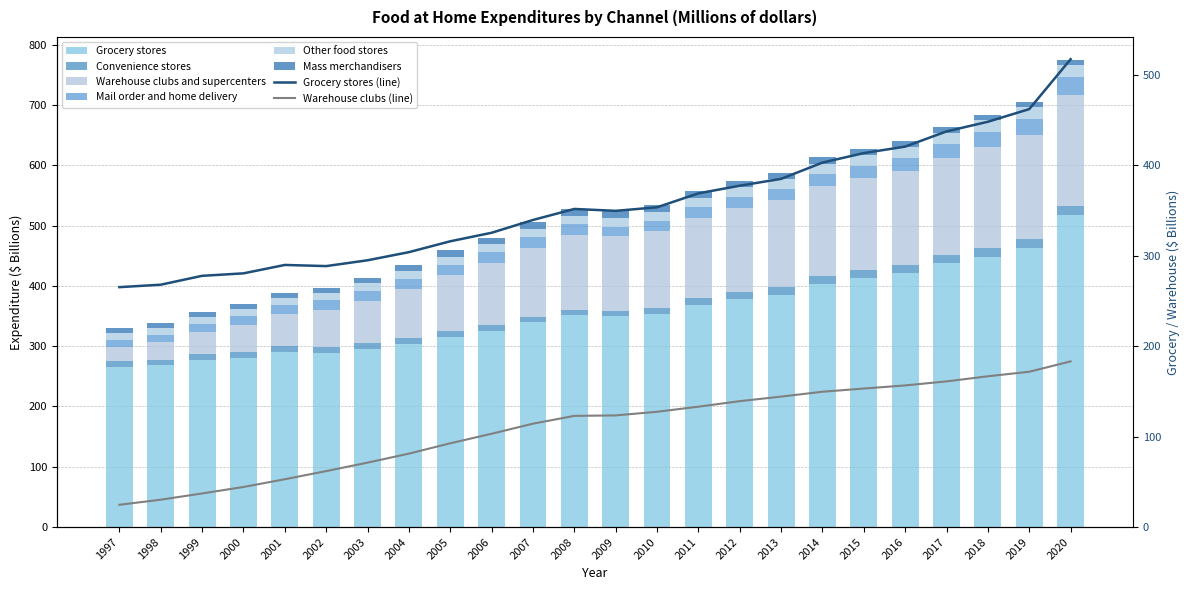

What is the value of the Grocery stores bar at the 5th from the left?

289.8